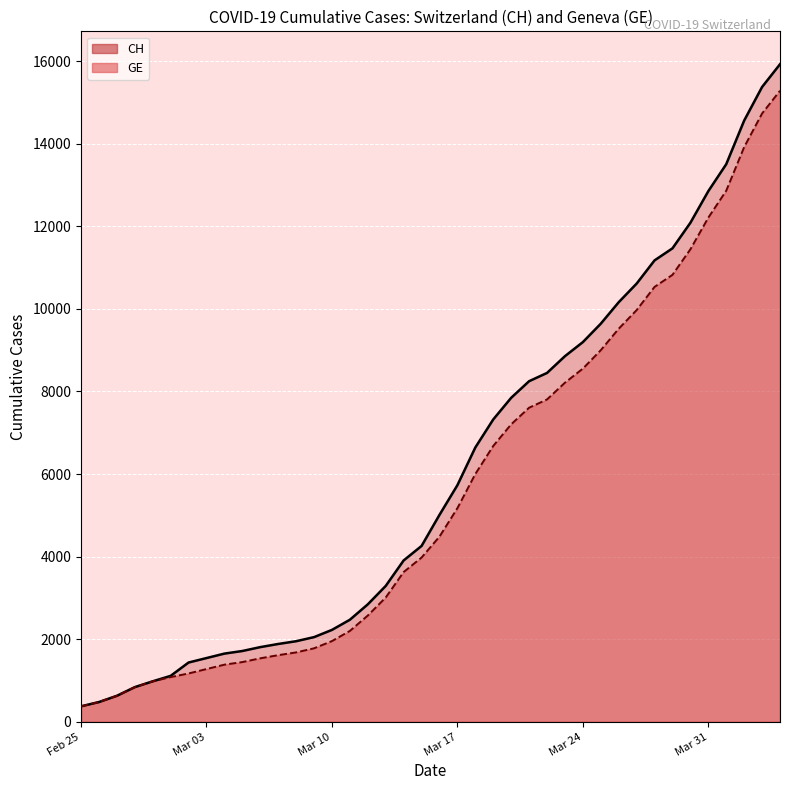

How many data points in CH (line) are above 5012?

19